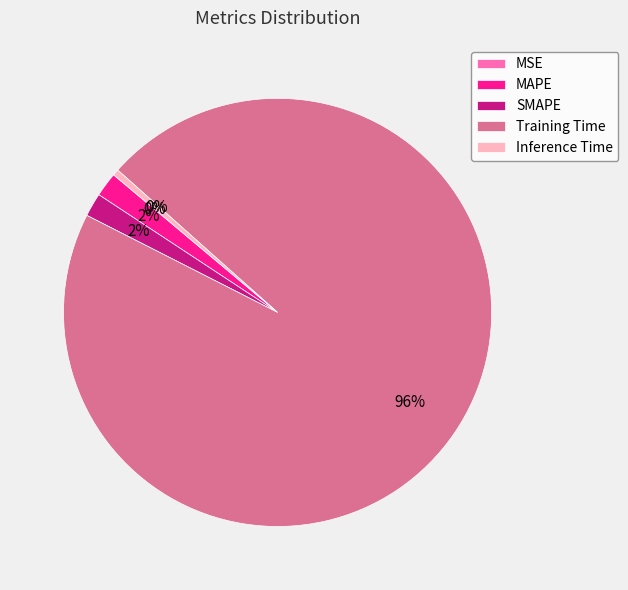

To the nearest percent, what is the difference between the MAPE and Training Time slice percentages?

94%